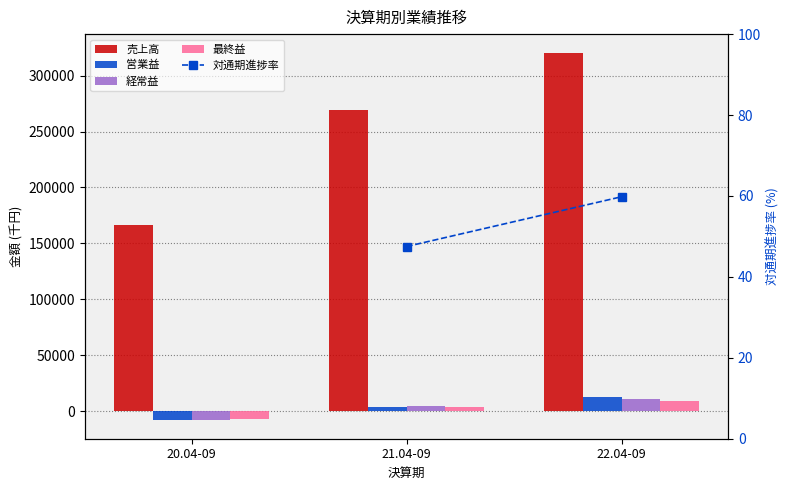

What is the difference between the 最終益 values at 21.04-09 and 22.04-09?

5701